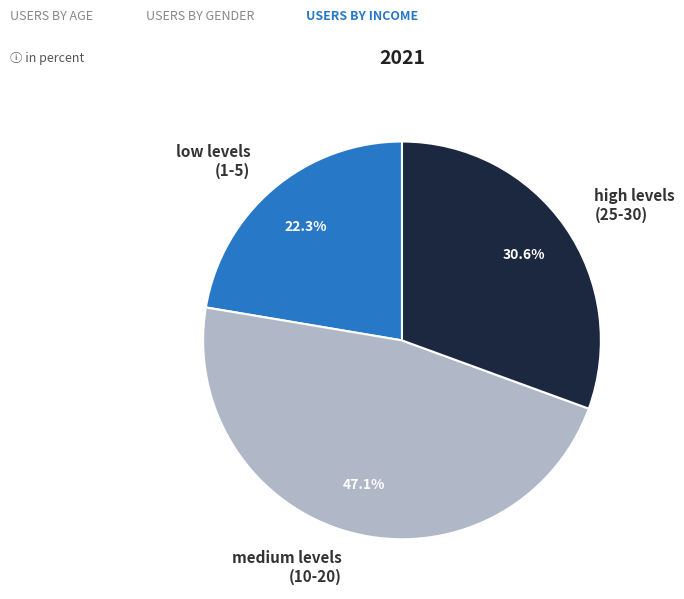

Between low levels (1-5) and high levels (25-30), which is larger?

high levels (25-30)